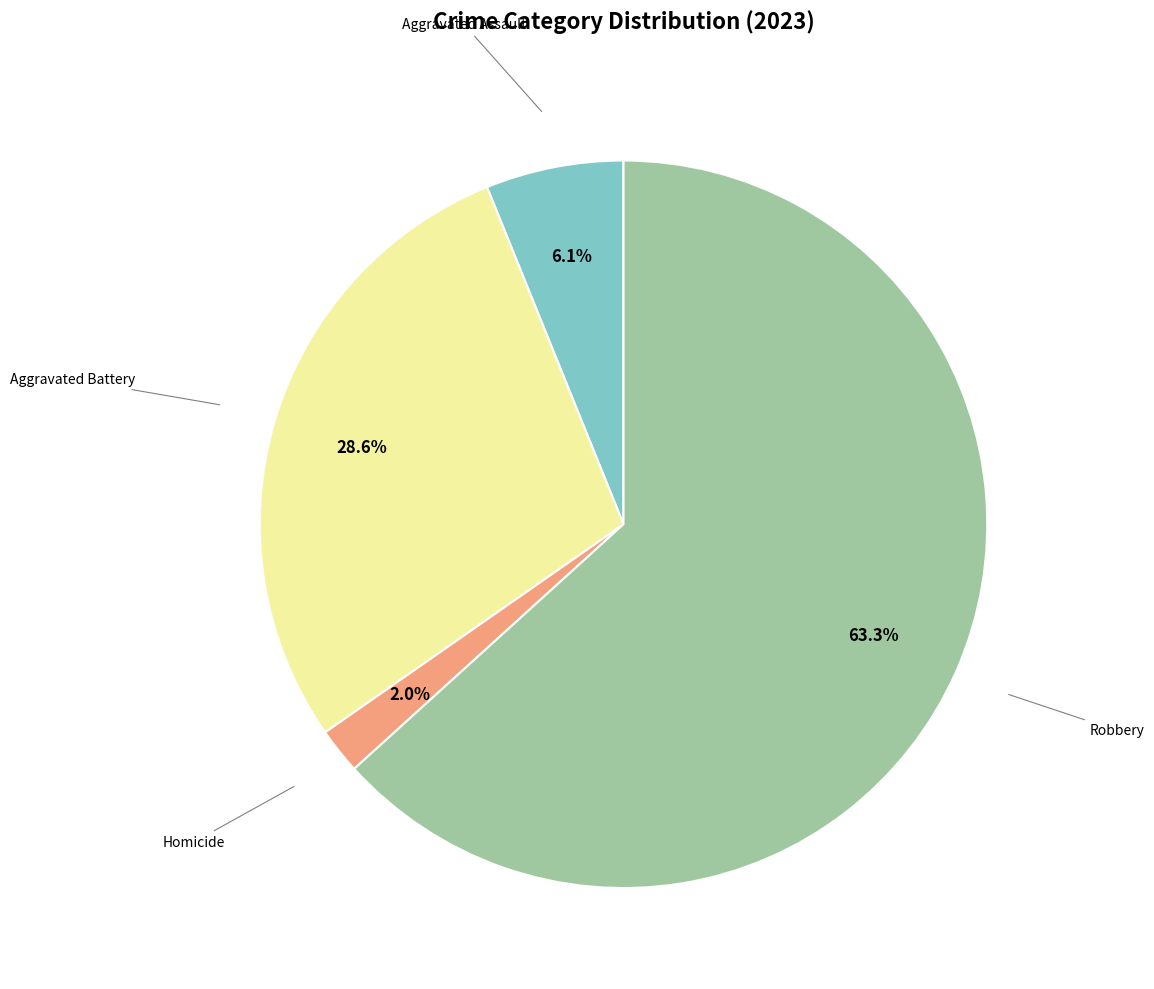

Count the number of slices in the pie.

4